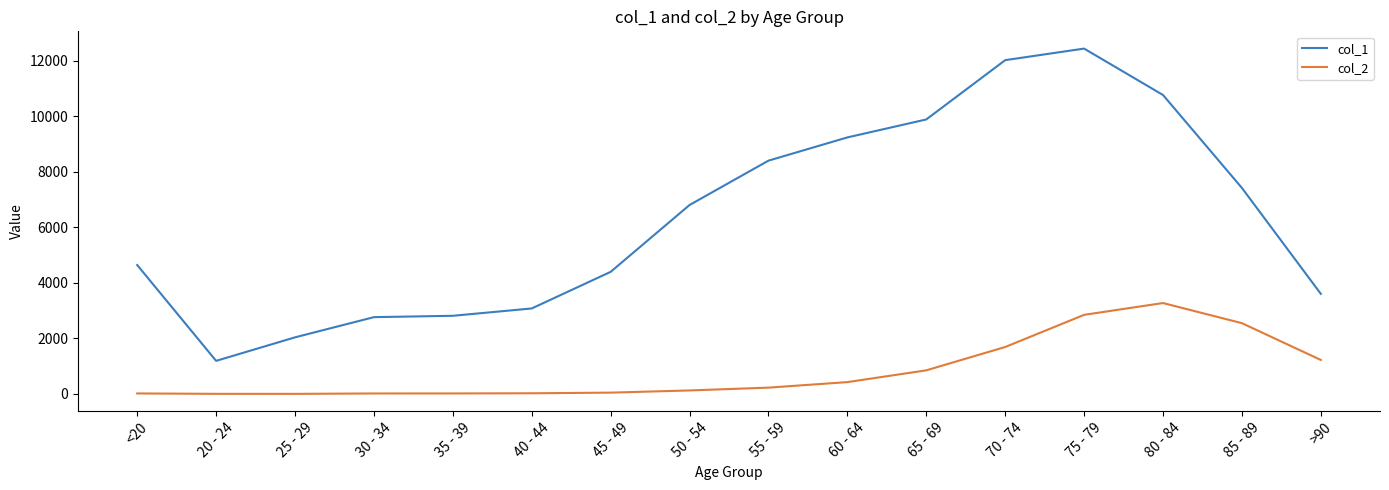

What are all the series names shown in the legend?

col_1, col_2